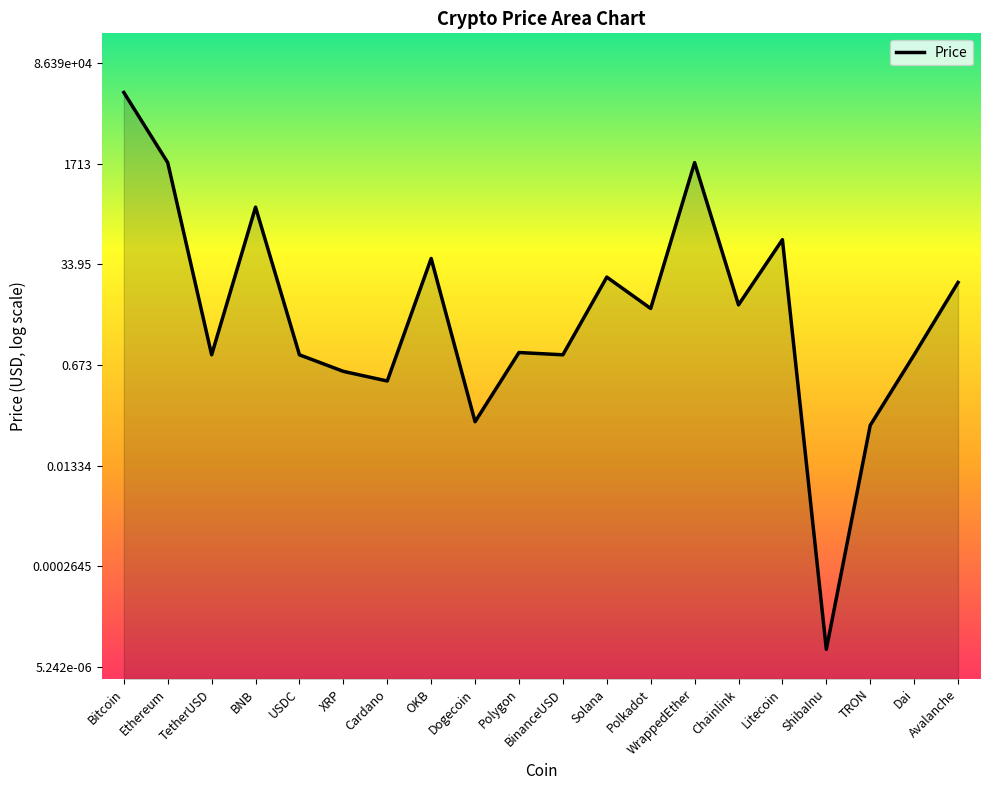

Where does the data first go above 0?

Bitcoin